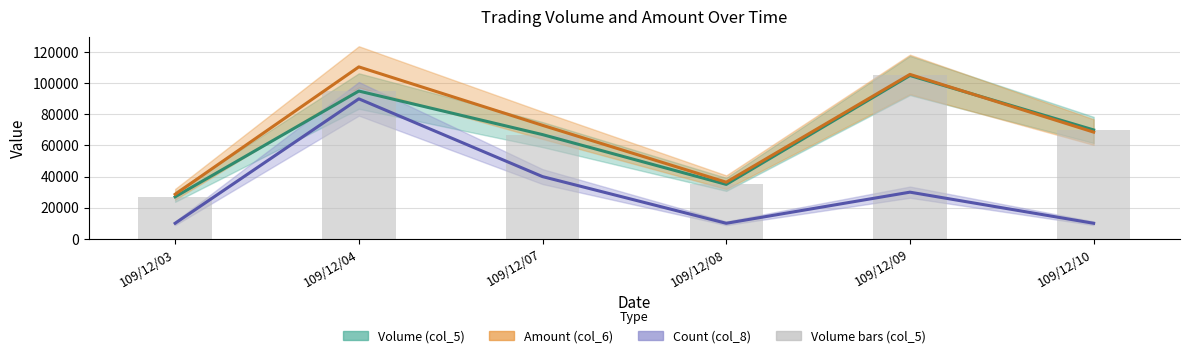

What is the approximate value of Count (col_8) (line) at 109/12/04, to the nearest 50?

90000